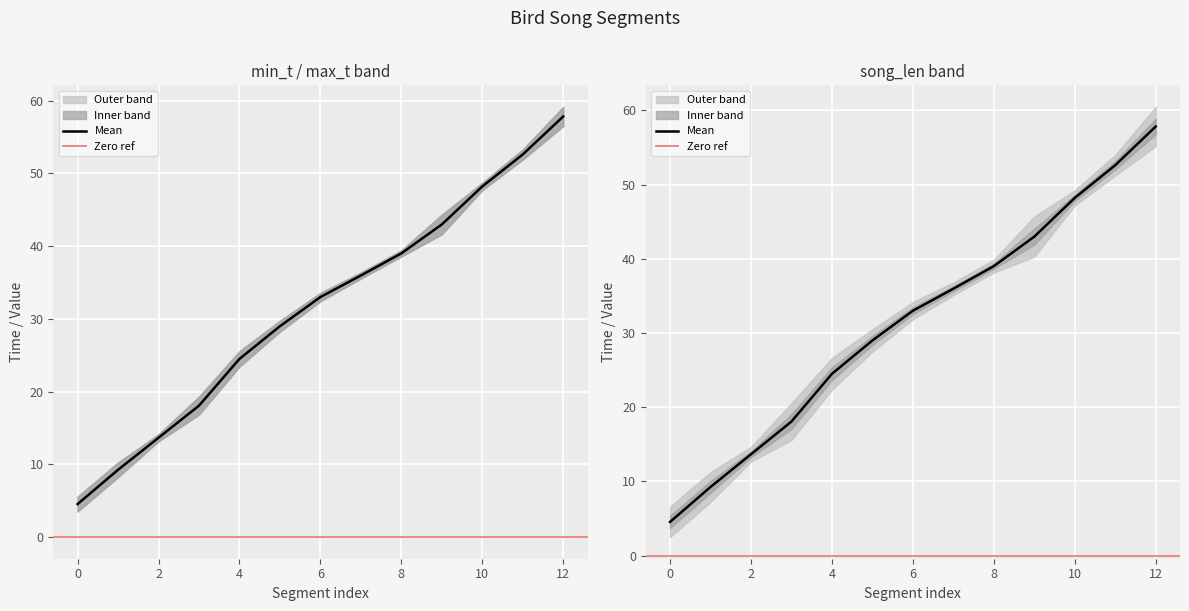

At which label does max_t first exceed 33?

7